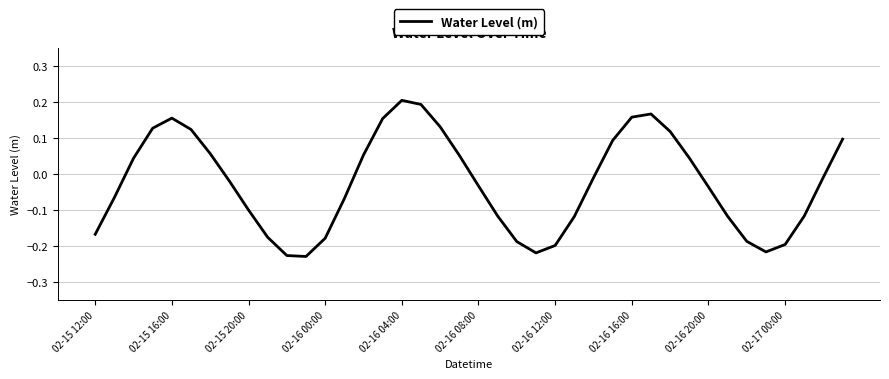

What is the difference between the maximum and minimum values?

0.4